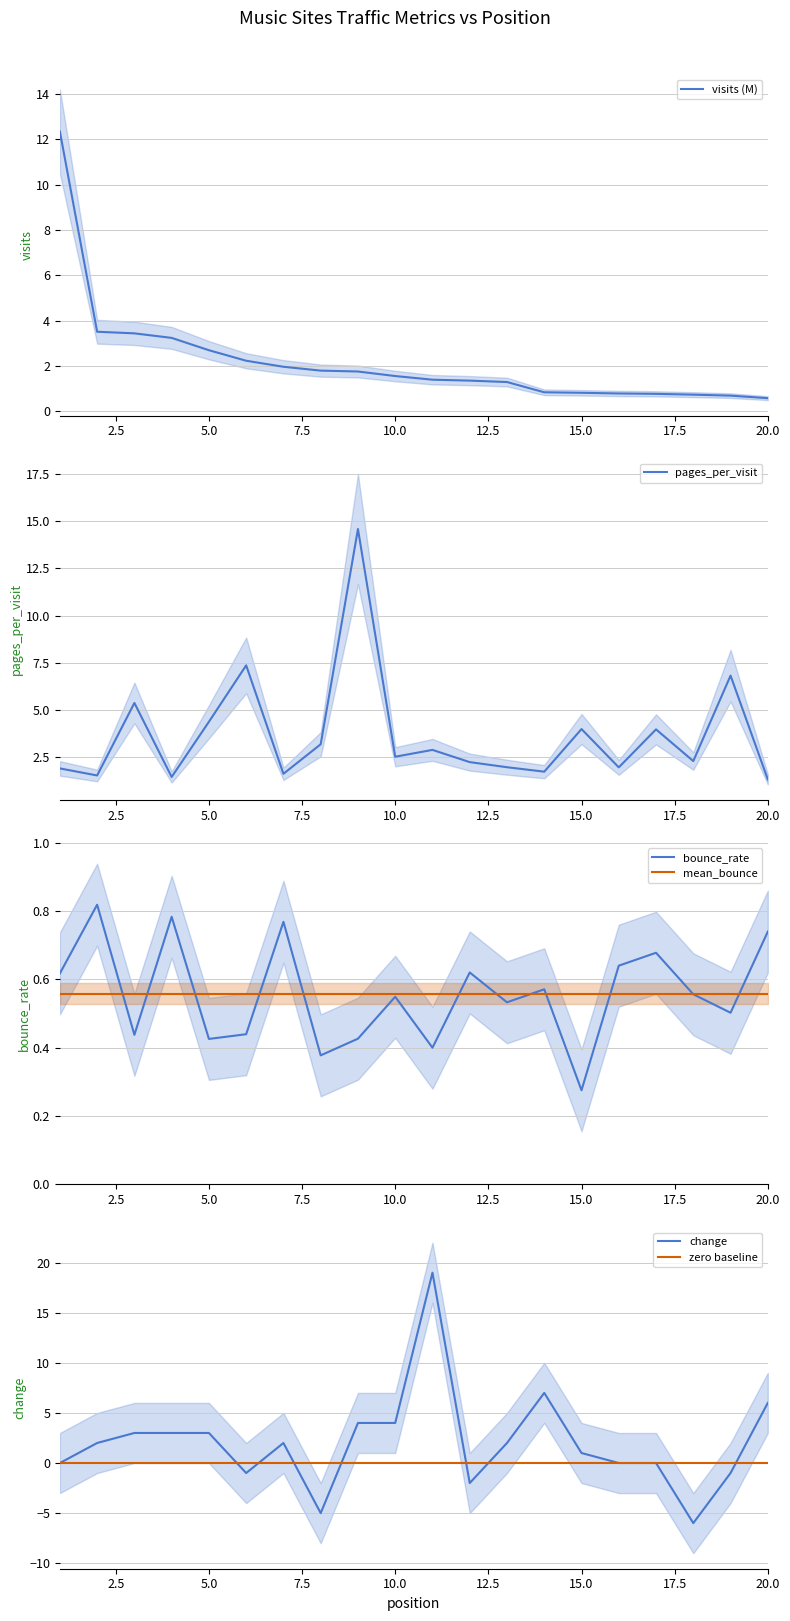

True or false: bounce_rate has a value of 0.6 at 5.0.

False